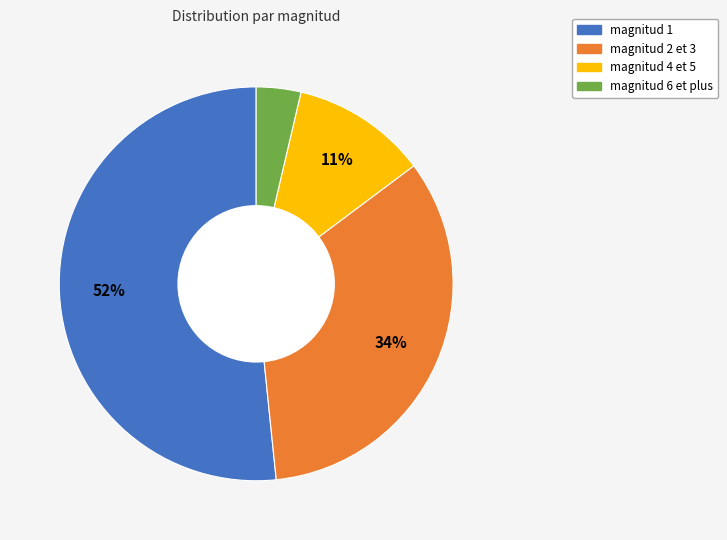

Is there any slice that represents more than half of the pie?

Yes